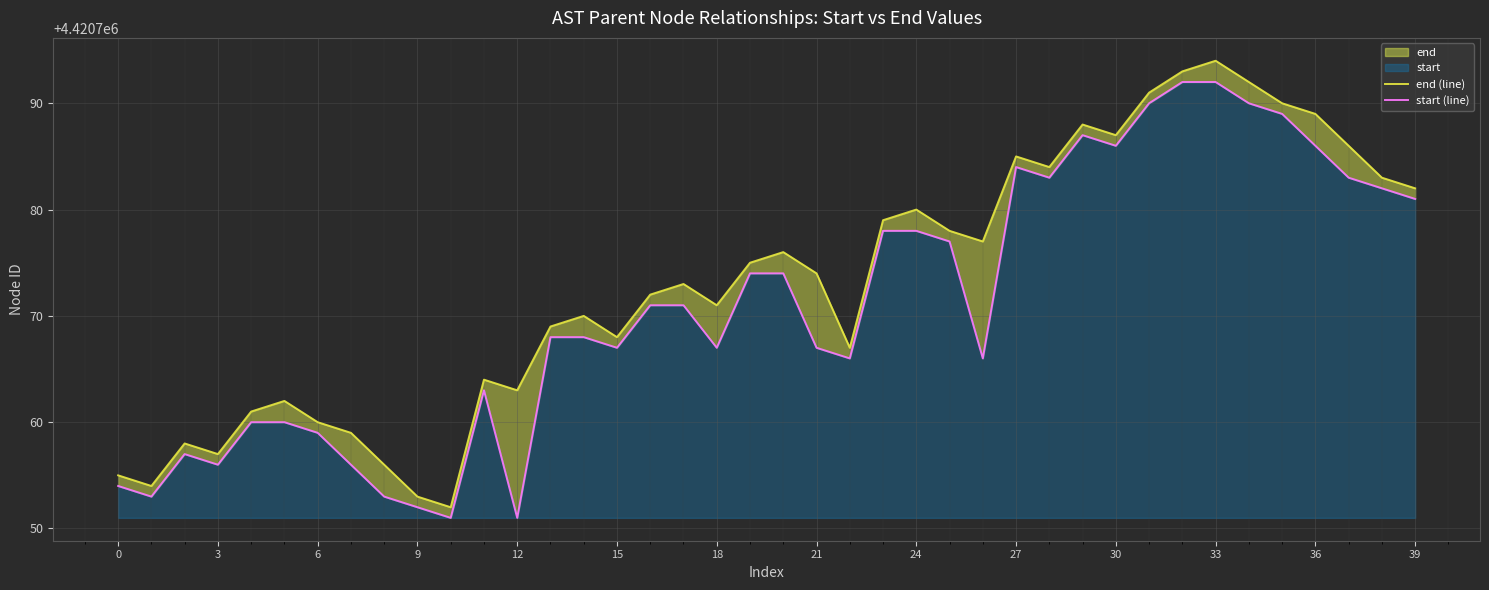

True or false: end (line) has more than 1 interior local peaks.

True